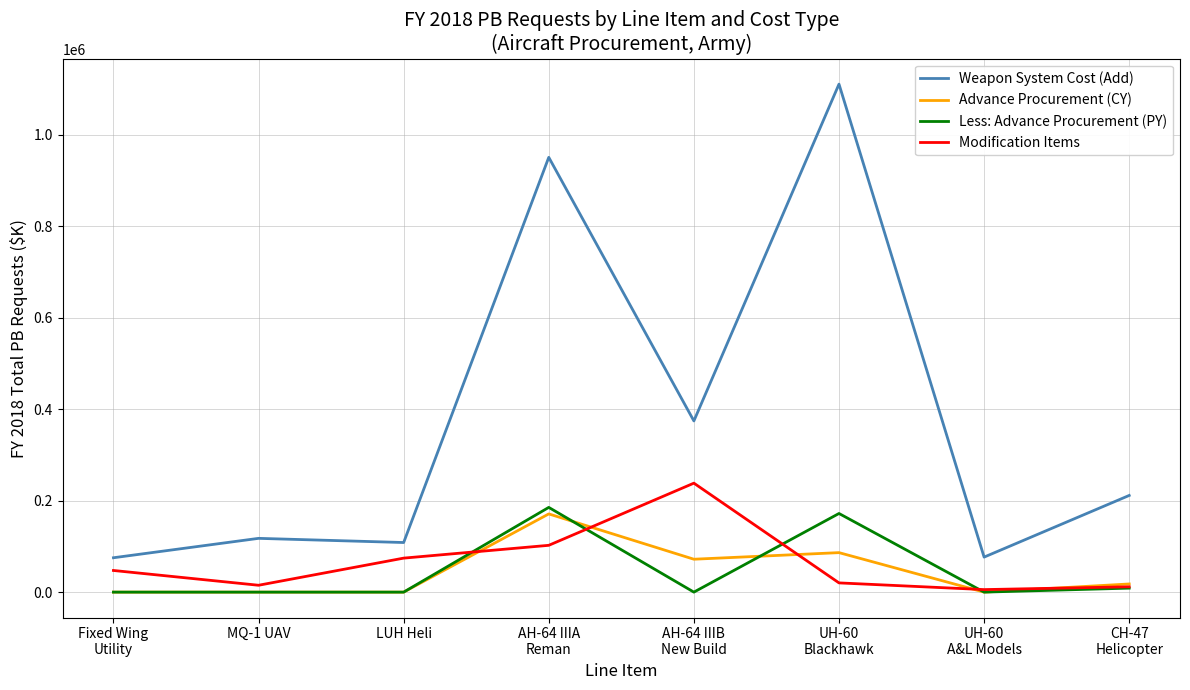

In Weapon System Cost (Add), how many points are higher than both neighbors (excluding endpoints)?

3